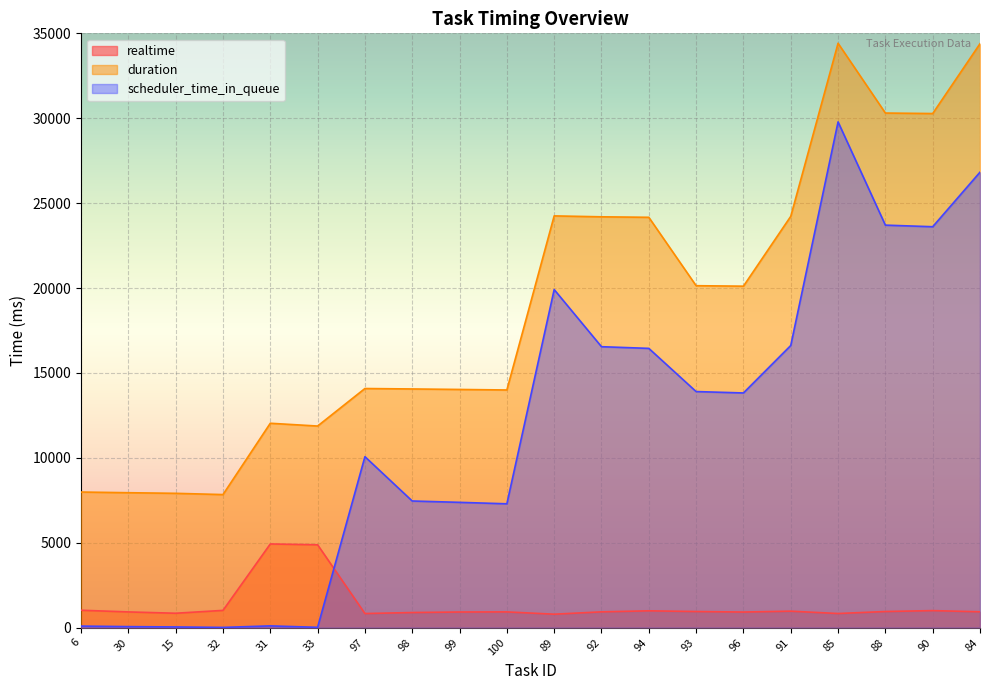

Which has a higher value, 100 or 97?

100